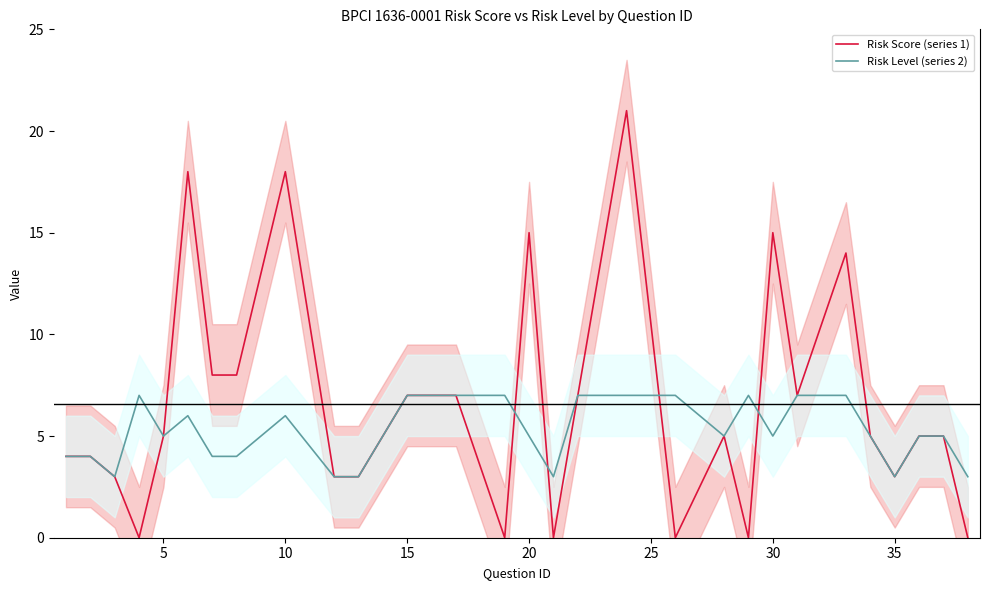

How many data points in Risk Level (series 2) are less than 5?

10